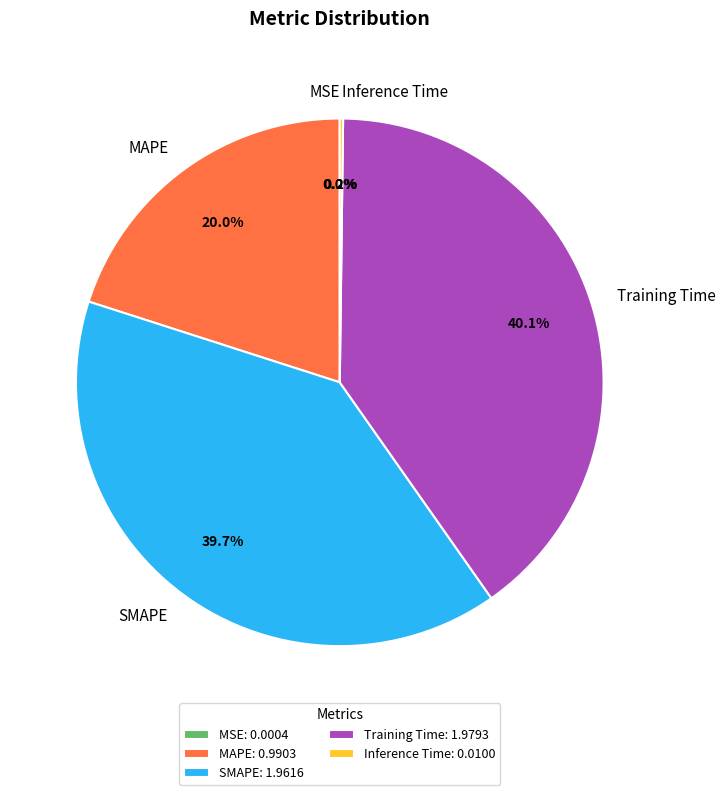

True or false: SMAPE accounts for 33% of the total.

False